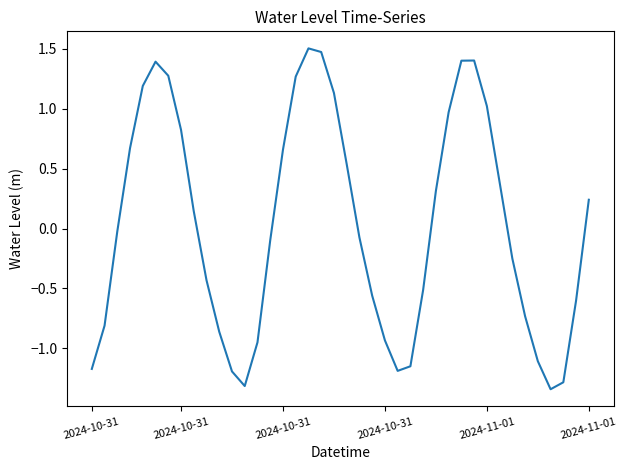

Does the chart have visible grid lines?

No